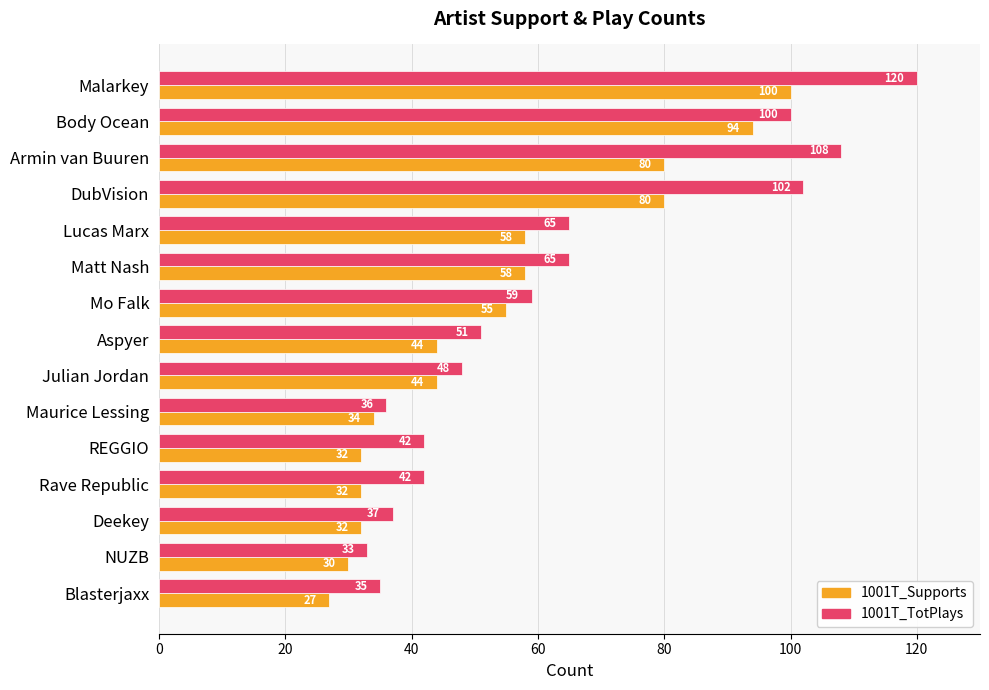

What is the difference between the maximum and minimum values in the 1001T_Supports series?

73